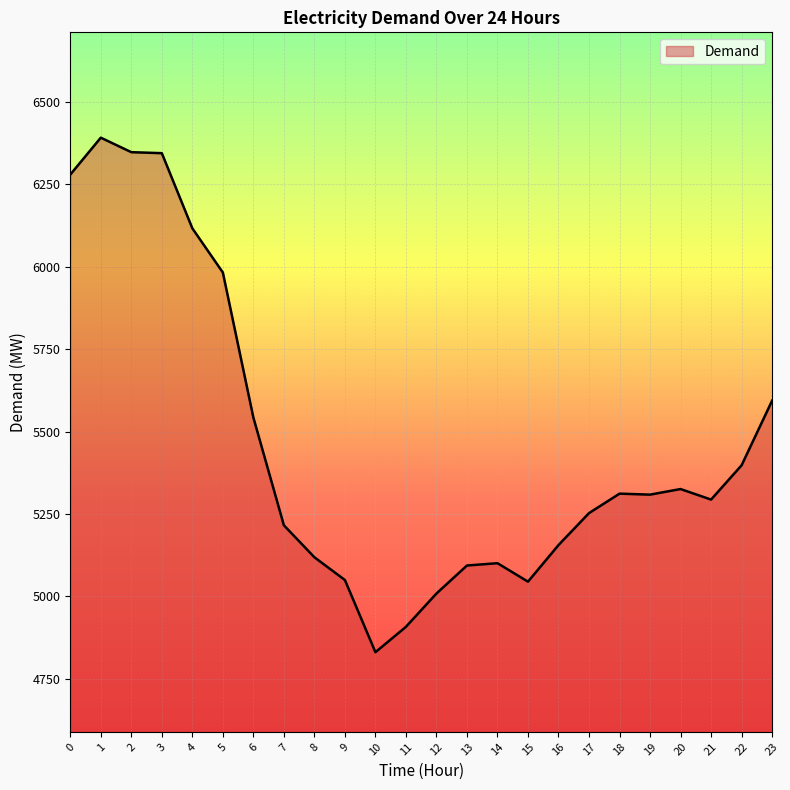

How many lines are shown in the chart?

1